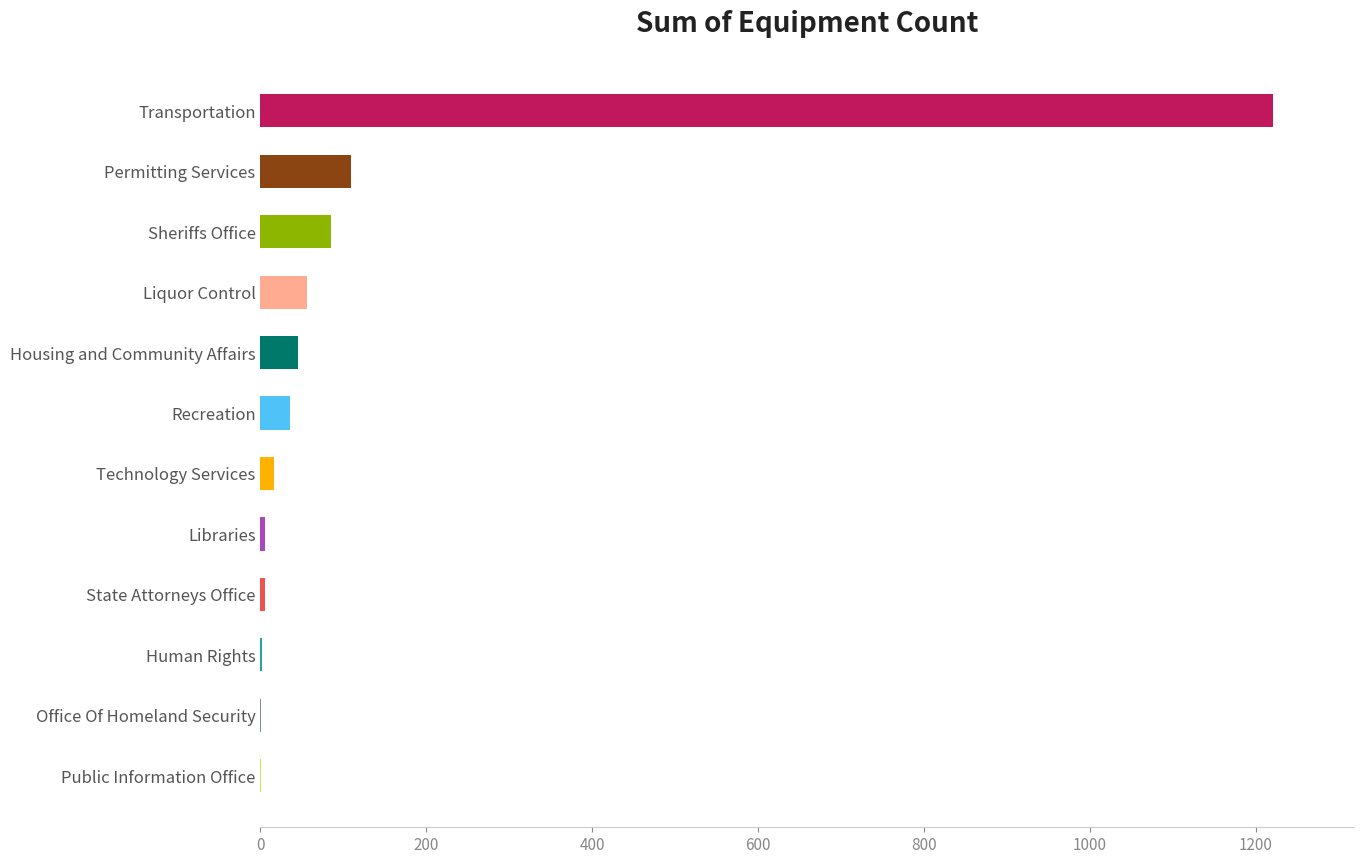

True or false: the data shows 1221 at Transportation.

True